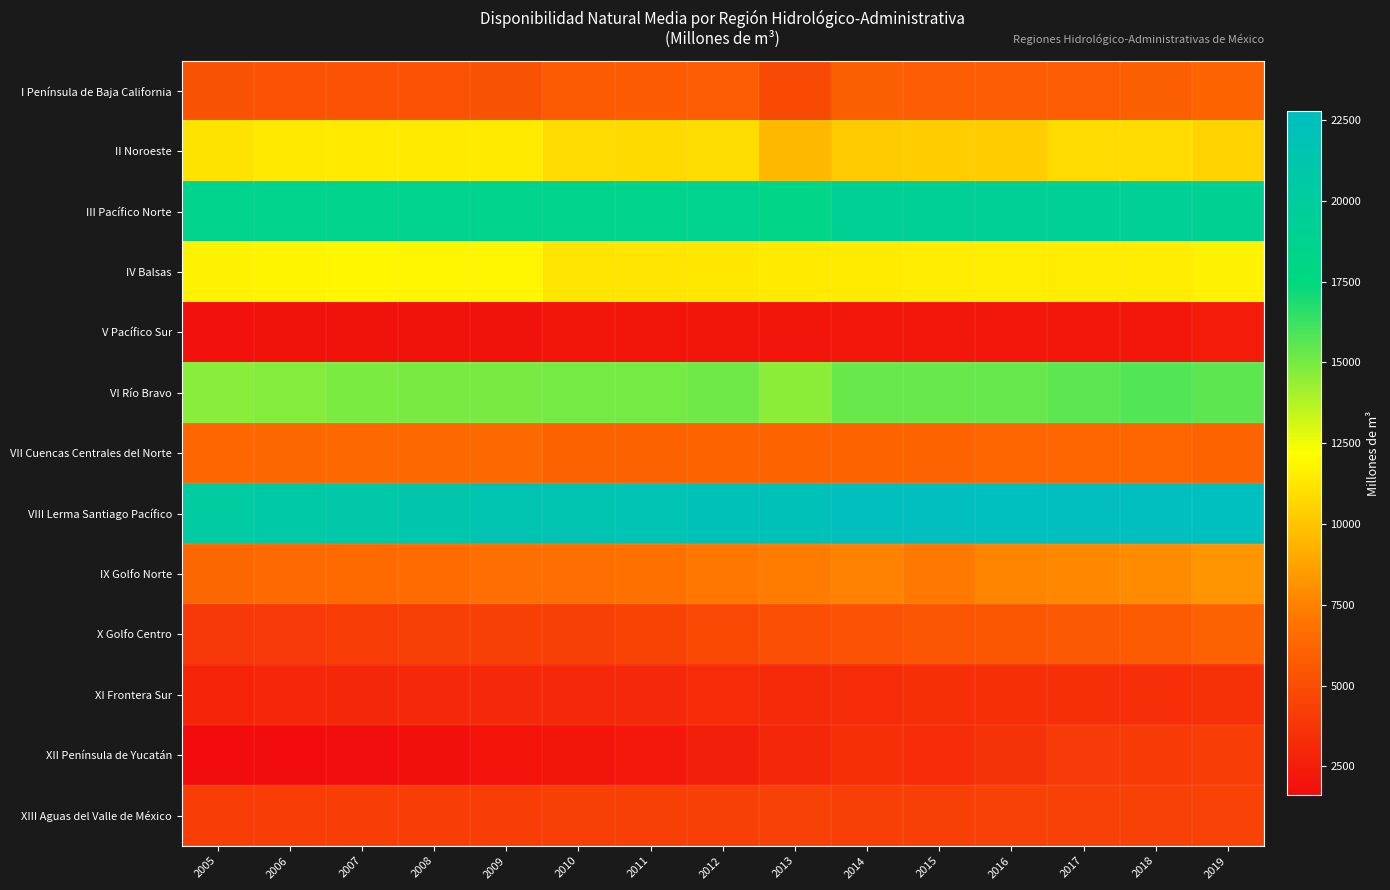

Reading left to right, list all the values displayed in this chart.

I Península de Baja California: 2005=5248.1	2006=5254.0	2007=5266.0	2008=5268.3	2009=5245.8	2010=5741.1	2011=5746.0	2012=5785.2	2013=4834.6	2014=5853.1	2015=5821.3	2016=5806.6	2017=5787.5	2018=5947.5	2019=6136.2
II Noroeste: 2005=11153.6	2006=11388.1	2007=11433.3	2008=11425.8	2009=11444.9	2010=10834.5	2011=10806.7	2012=10895.0	2013=9530.8	2014=10290.6	2015=10307.6	2016=10331.2	2017=10852.9	2018=10870.1	2019=10515.0
III Pacífico Norte: 2005=18537.5	2006=18546.4	2007=18555.4	2008=18608.4	2009=18553.4	2010=18487.5	2011=18526.1	2012=18665.9	2013=18190.6	2014=19193.6	2015=19233.6	2016=19284.2	2017=19282.8	2018=19293.1	2019=19088.6
IV Balsas: 2005=11734.6	2006=11803.4	2007=11880.1	2008=11832.4	2009=11829.1	2010=11181.6	2011=11236.7	2012=11313.2	2013=11425.2	2014=11468.4	2015=11499.6	2016=11544.5	2017=11517.9	2018=11511.9	2019=11713.7
V Pacífico Sur: 2005=1900.9	2006=1909.7	2007=1913.1	2008=1929.5	2009=1944.3	2010=2038.5	2011=2056.9	2012=2079.4	2013=2080.1	2014=2131.5	2015=2157.7	2016=2184.3	2017=2198.0	2018=2211.7	2019=2420.7
VI Río Bravo: 2005=14659.6	2006=14741.9	2007=14879.4	2008=14961.6	2009=14964.5	2010=15071.4	2011=15083.5	2012=15187.4	2013=14585.4	2014=15312.8	2015=15328.7	2016=15339.6	2017=15578.0	2018=15764.7	2019=15509.9
VII Cuencas Centrales del Norte: 2005=6297.5	2006=6344.4	2007=6395.9	2008=6395.0	2009=6415.0	2010=6095.5	2011=6102.4	2012=6124.7	2013=6159.8	2014=6181.8	2015=6200.6	2016=6208.4	2017=6202.5	2018=6202.1	2019=6138.2
VIII Lerma Santiago Pacífico: 2005=20320.5	2006=20643.5	2007=20880.3	2008=21230.7	2009=21573.3	2010=21604.2	2011=21755.8	2012=22213.4	2013=22219.7	2014=22627.9	2015=22684.4	2016=22770.6	2017=22714.3	2018=22680.9	2019=22740.5
IX Golfo Norte: 2005=6362.7	2006=6475.6	2007=6507.0	2008=6577.0	2009=6709.9	2010=6666.7	2011=6832.5	2012=7097.5	2013=7285.6	2014=7490.4	2015=7166.8	2016=7588.3	2017=7740.1	2018=7869.0	2019=8214.1
X Golfo Centro: 2005=3923.0	2006=3990.5	2007=4099.4	2008=4258.8	2009=4279.6	2010=4335.0	2011=4473.1	2012=4788.3	2013=5045.8	2014=5285.8	2015=5406.5	2016=5496.6	2017=5595.2	2018=5712.1	2019=6056.7
XI Frontera Sur: 2005=2867.4	2006=2962.7	2007=3039.2	2008=3105.5	2009=3121.3	2010=3069.7	2011=3118.1	2012=3205.2	2013=3165.2	2014=3300.7	2015=3417.8	2016=3473.3	2017=3460.7	2018=3402.5	2019=3556.4
XII Península de Yucatán: 2005=1614.8	2006=1659.9	2007=1710.2	2008=1830.8	2009=1957.5	2010=2088.1	2011=2258.8	2012=2601.2	2013=3013.0	2014=3404.6	2015=3336.1	2016=3588.2	2017=3970.1	2018=4084.2	2019=4138.9
XIII Aguas del Valle de México: 2005=4201.4	2006=4172.6	2007=4182.9	2008=4204.6	2009=4216.3	2010=4269.0	2011=4287.5	2012=4295.5	2013=4351.9	2014=4325.8	2015=4339.6	2016=4347.2	2017=4342.2	2018=4350.8	2019=4386.2